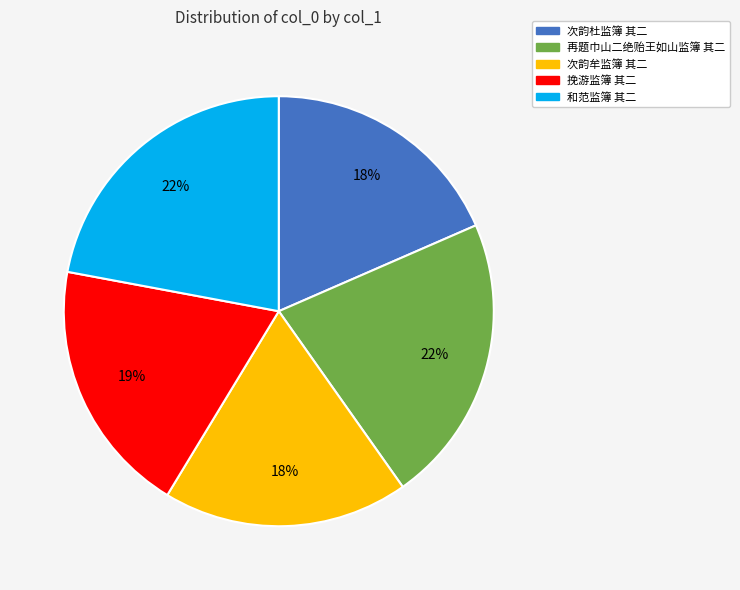

To the nearest percent, what is the combined percentage of 挽游监簿 其二 and 再题巾山二绝贻王如山监簿 其二?

41%